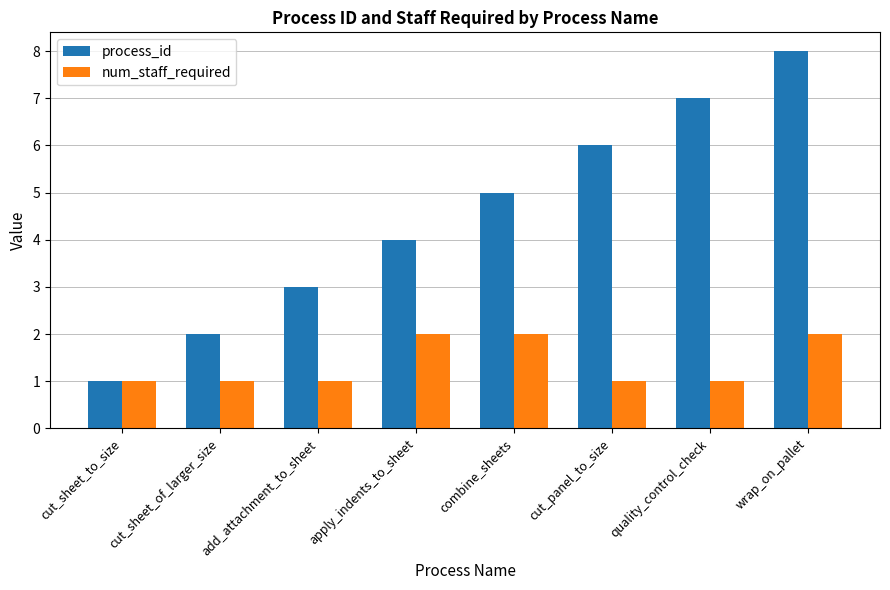

Which series changed the most between add_attachment_to_sheet and wrap_on_pallet?

process_id